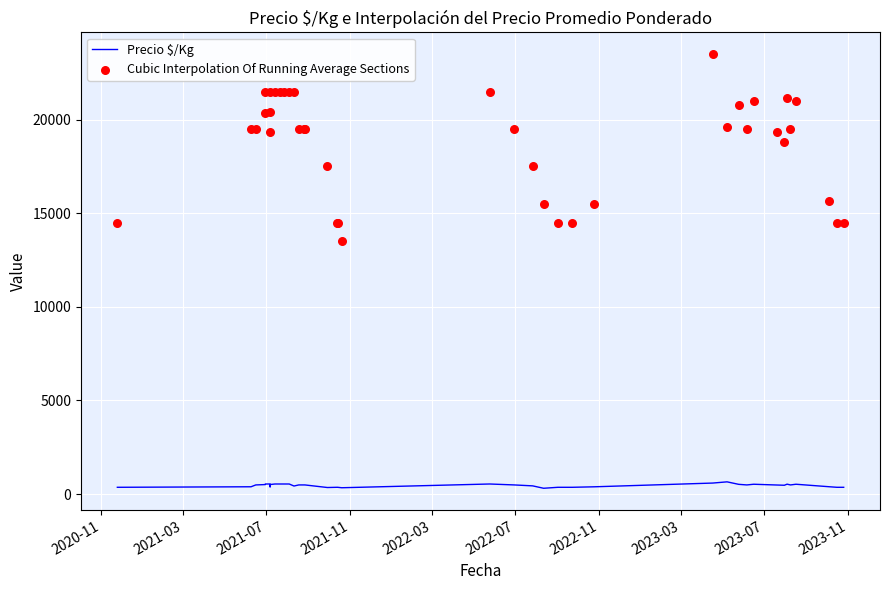

Which series has the largest total across all categories?

Cubic Interpolation Of Running Average Sections